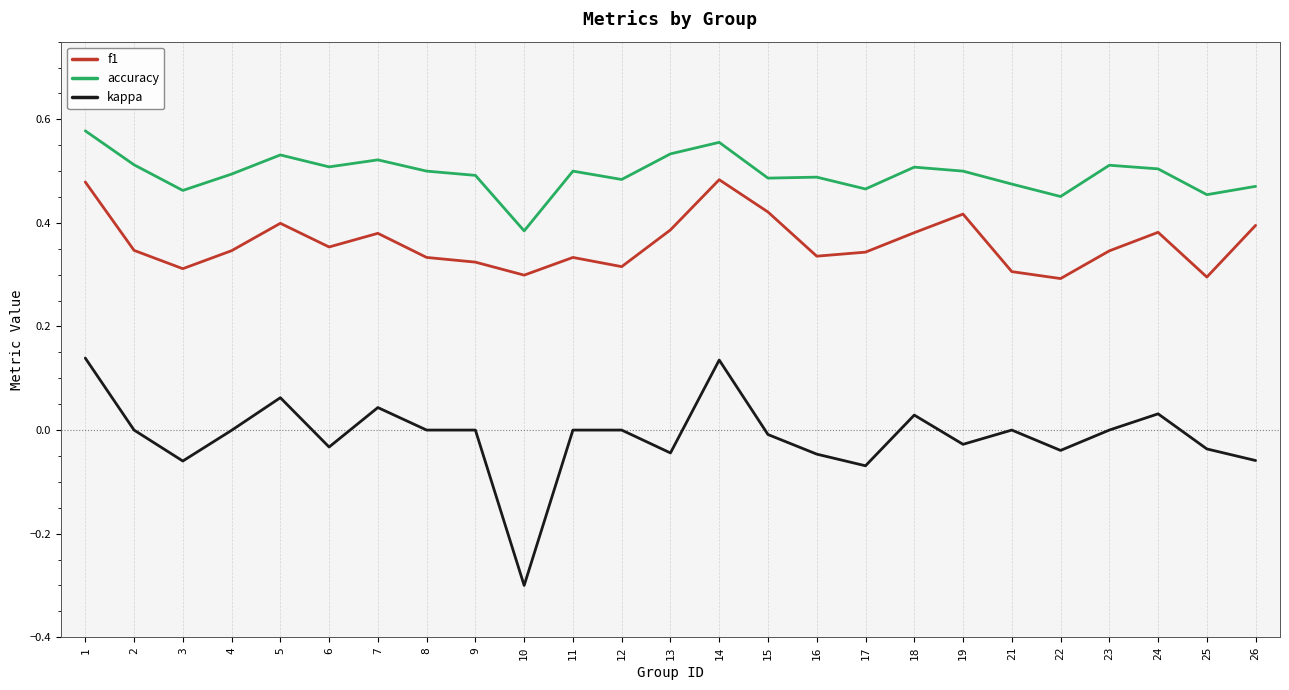

The kappa series shows -0.3 at 10. True or false?

True